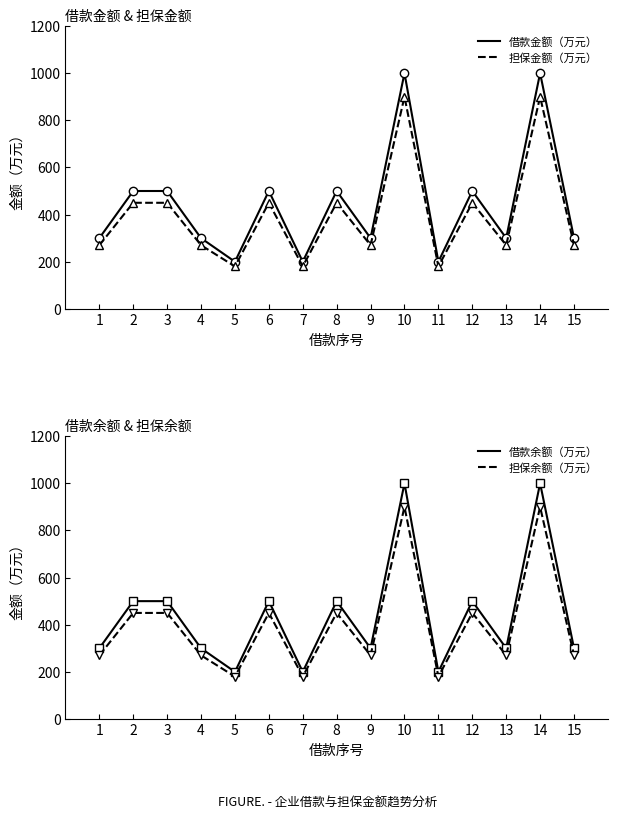

True or false: 借款余额（万元） and 担保金额（万元） cross at least once.

False